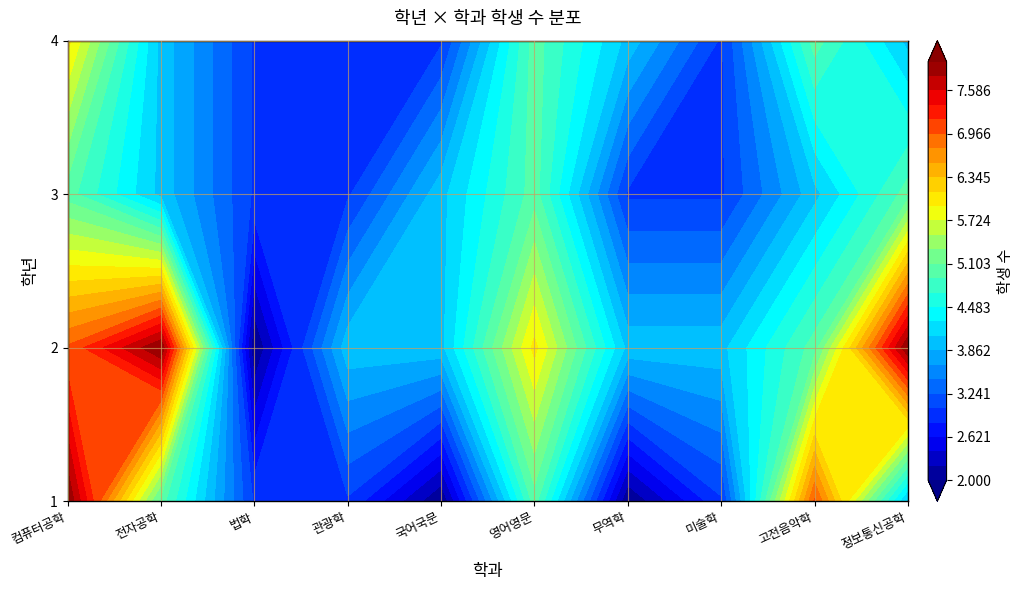

At which label does 1 reach its peak?

컴퓨터공학